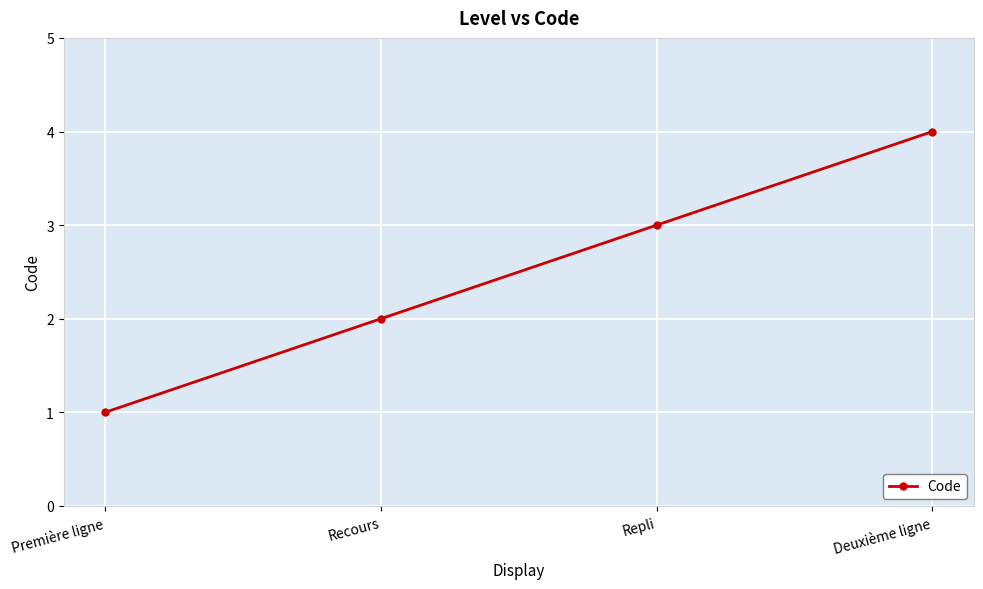

What is the label of the 1st point from the left?

Première ligne